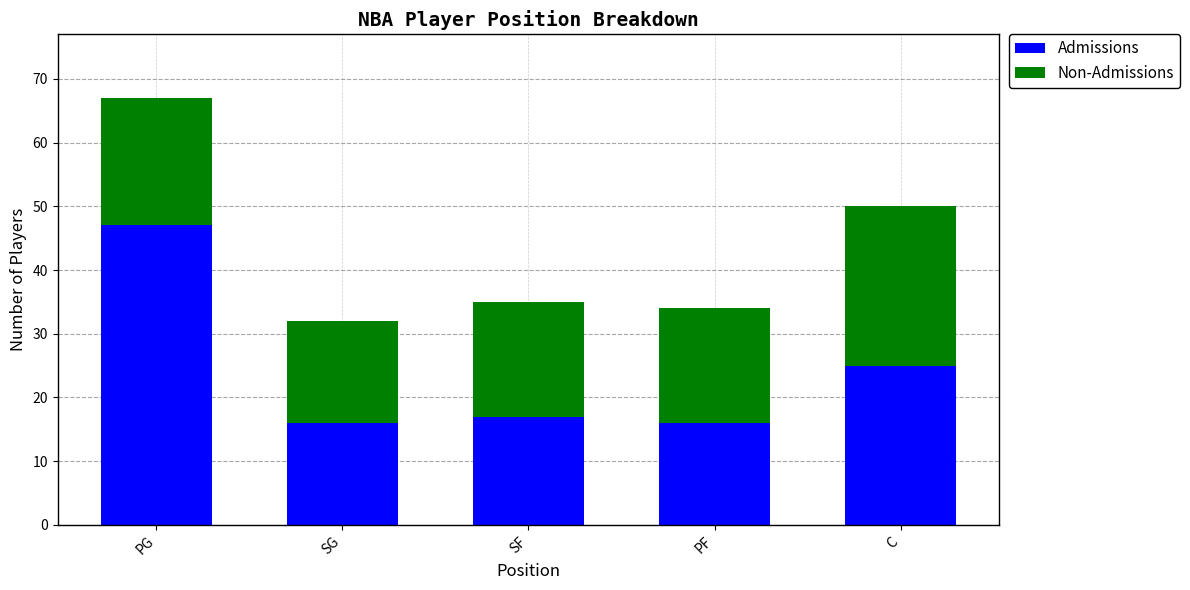

Reading left to right, transcribe the values for Admissions.

47	16	17	16	25